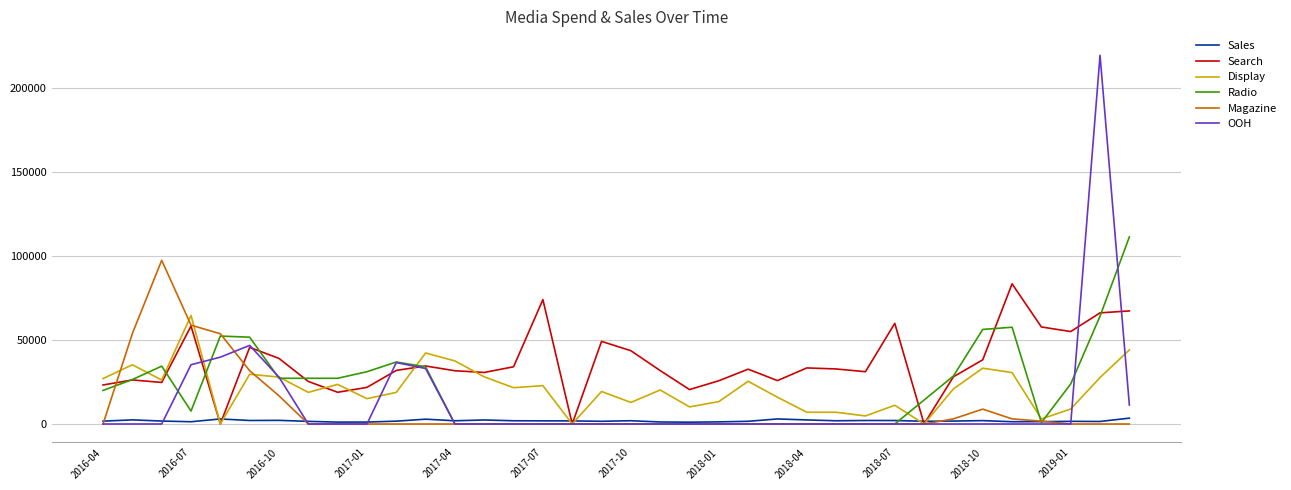

Which series has the largest range (max minus min)?

OOH